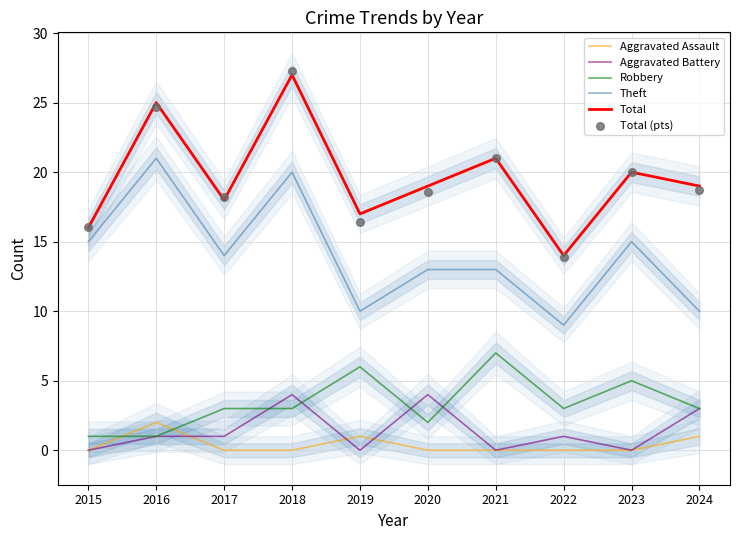

At which category is the sum across all series the highest?

2018